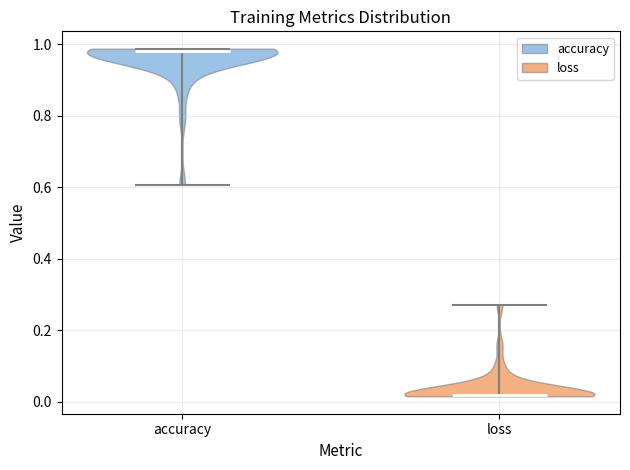

Reading left to right, read every violin against the y-axis: where its median line is, and the lowest and highest points it reaches. The values are not printed on the chart, so give them approximately, as read against the axis.

accuracy: median line 0.98, lowest point 0.60, highest point 0.98
loss: median line 0.02, lowest point 0.02, highest point 0.28